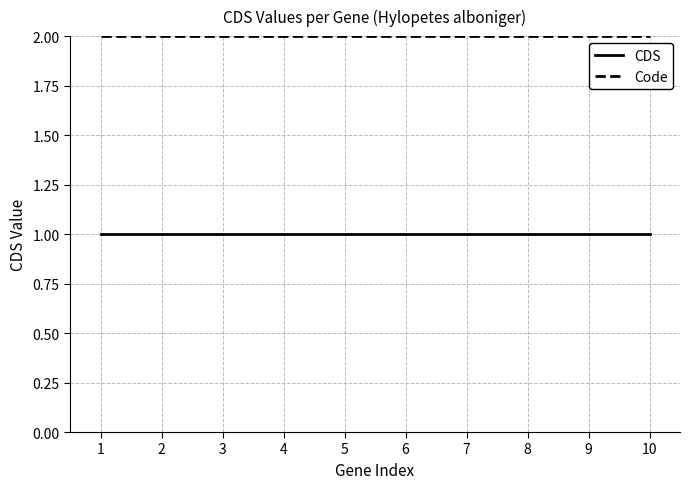

True or false: Code and CDS cross at least once.

False